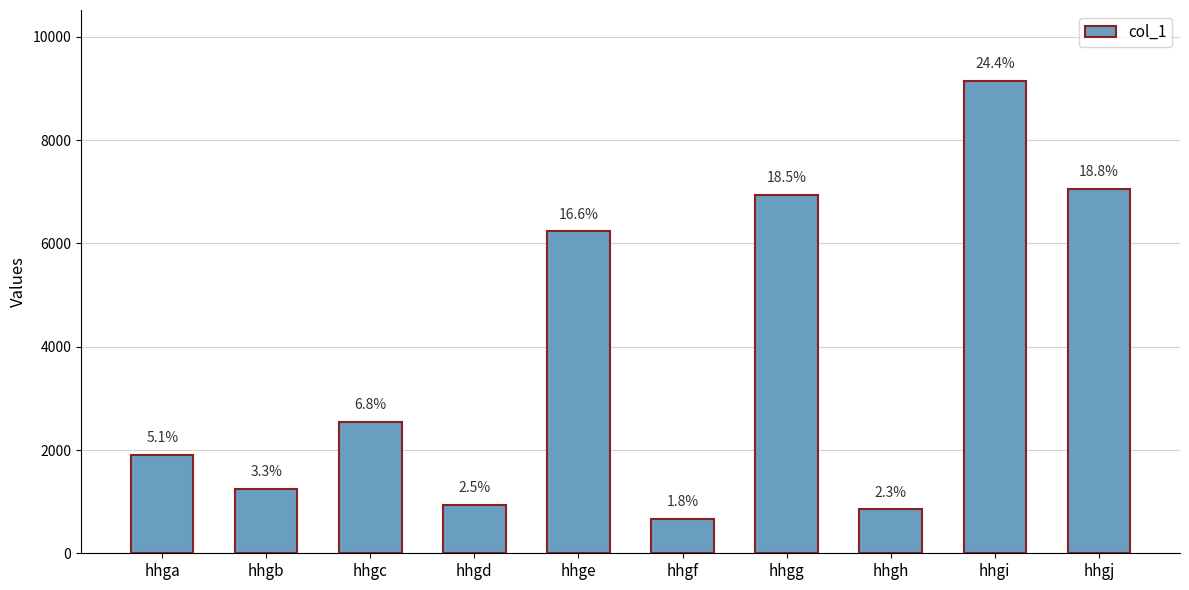

Does the chart contain any negative values?

No